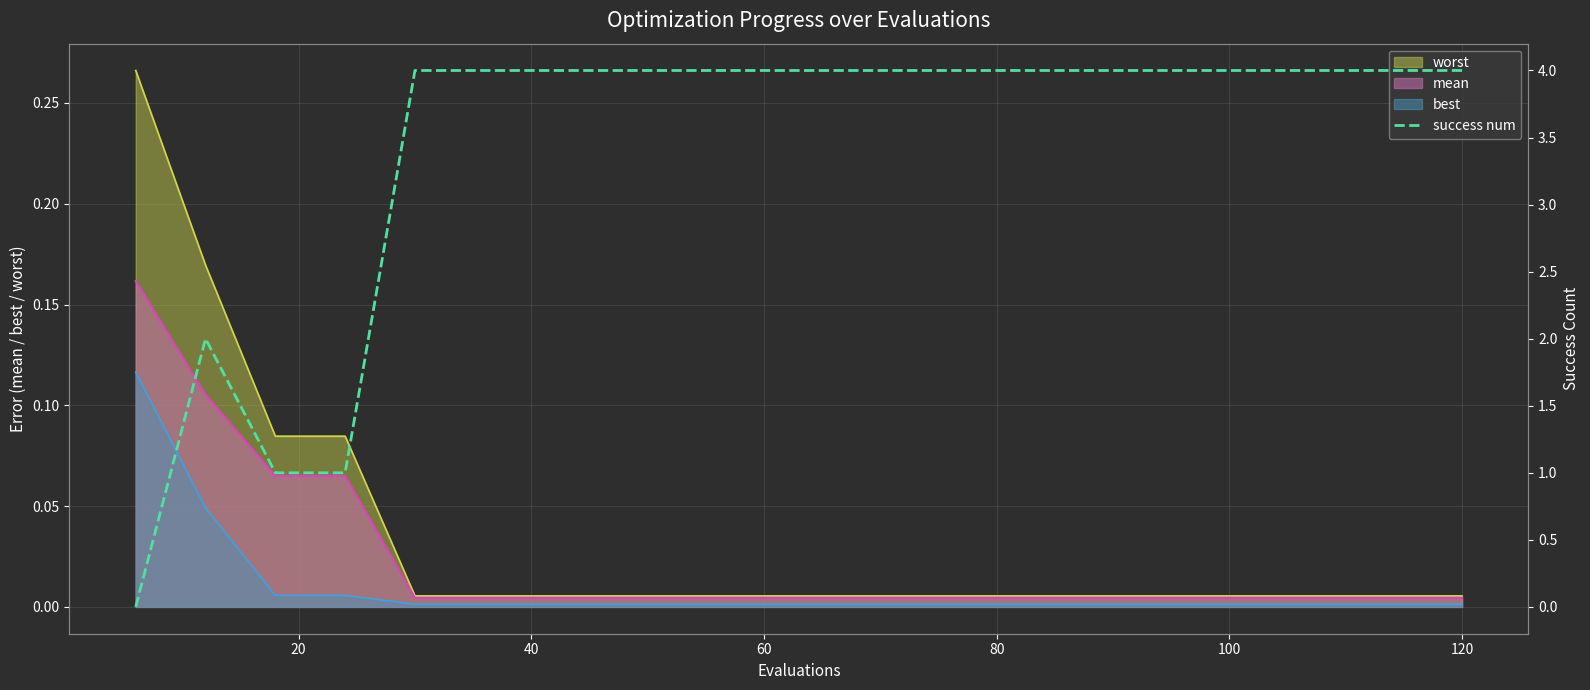

What is the difference between the maximum and minimum values?

4